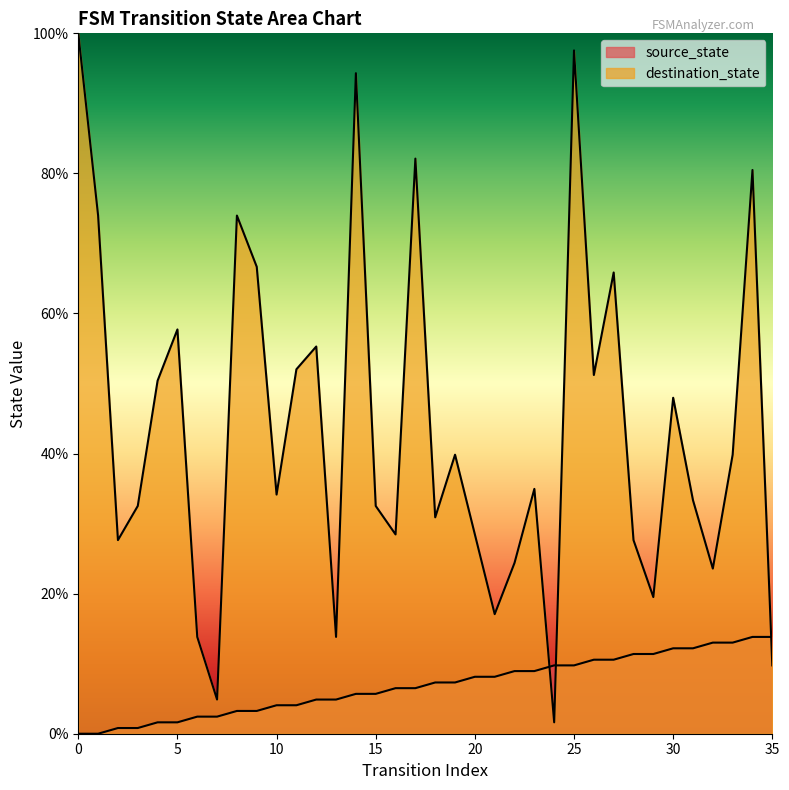

True or false: destination_state has a value of 88.0 at 27.

False